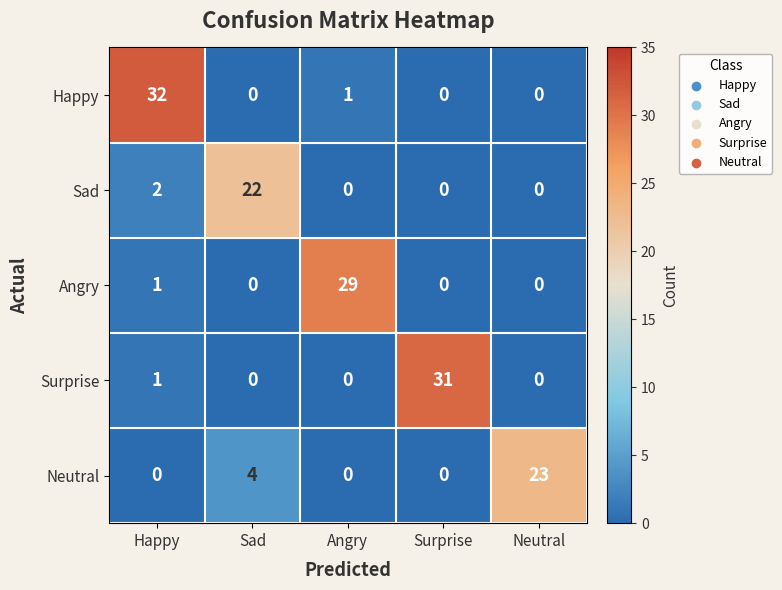

How many series are shown in this chart?

5